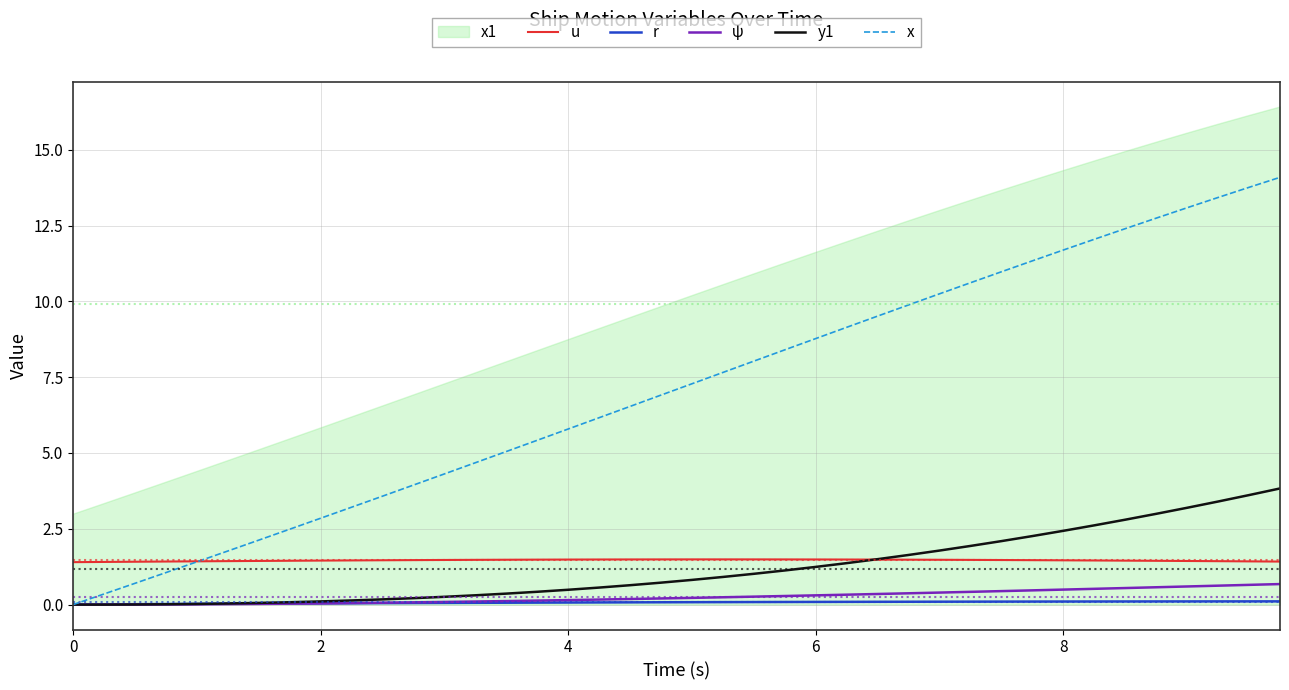

True or false: u and r intersect in this chart.

False